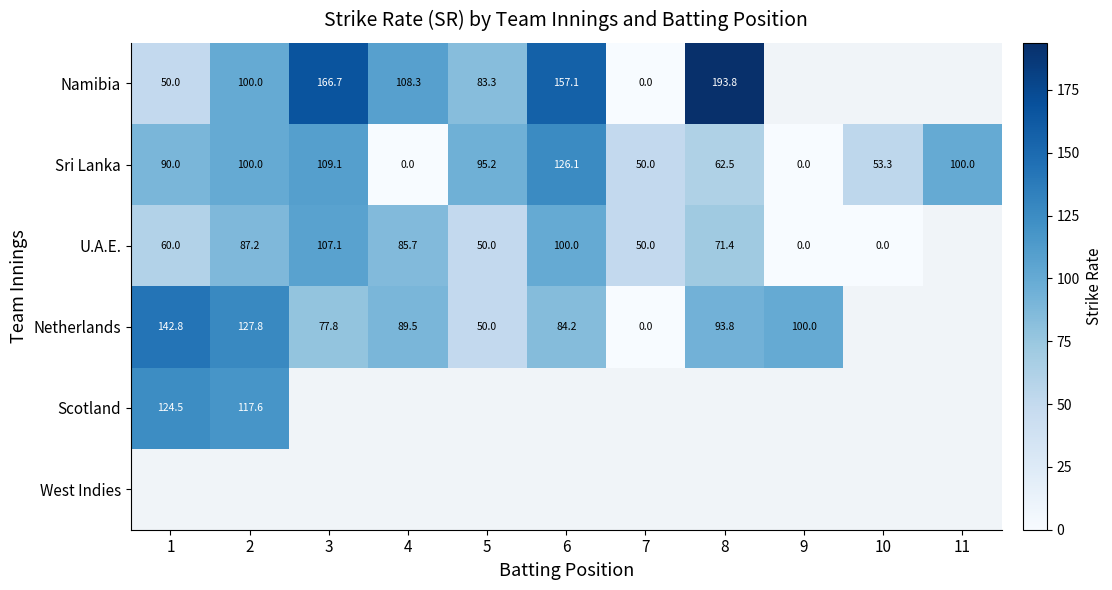

What is the difference between the maximum and minimum values in the Sri Lanka series?

126.1